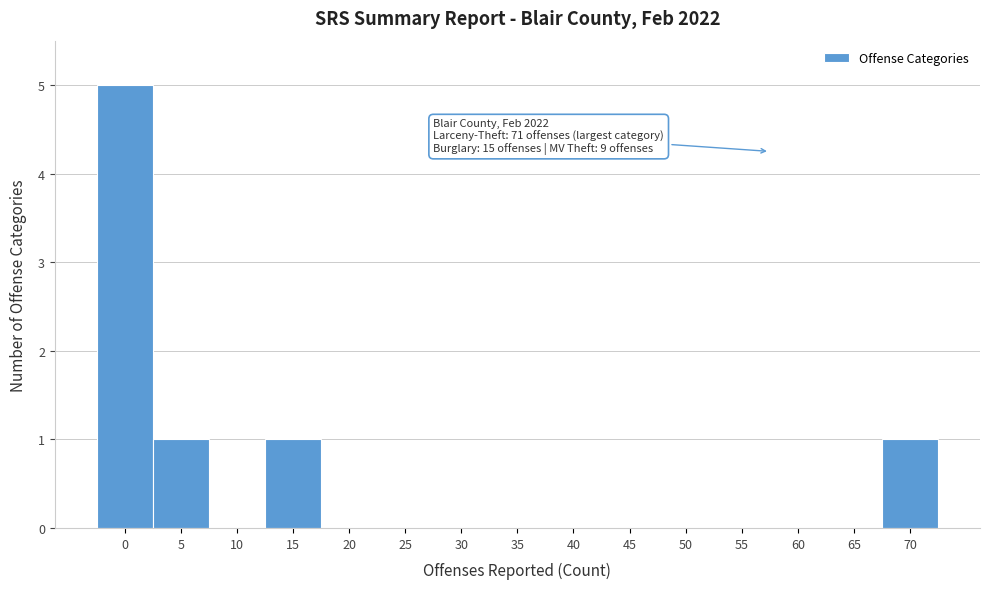

Reading right to left, list all the values displayed in this chart.

70=1	65=0	60=0	55=0	50=0	45=0	40=0	35=0	30=0	25=0	20=0	15=1	10=0	5=1	0=5